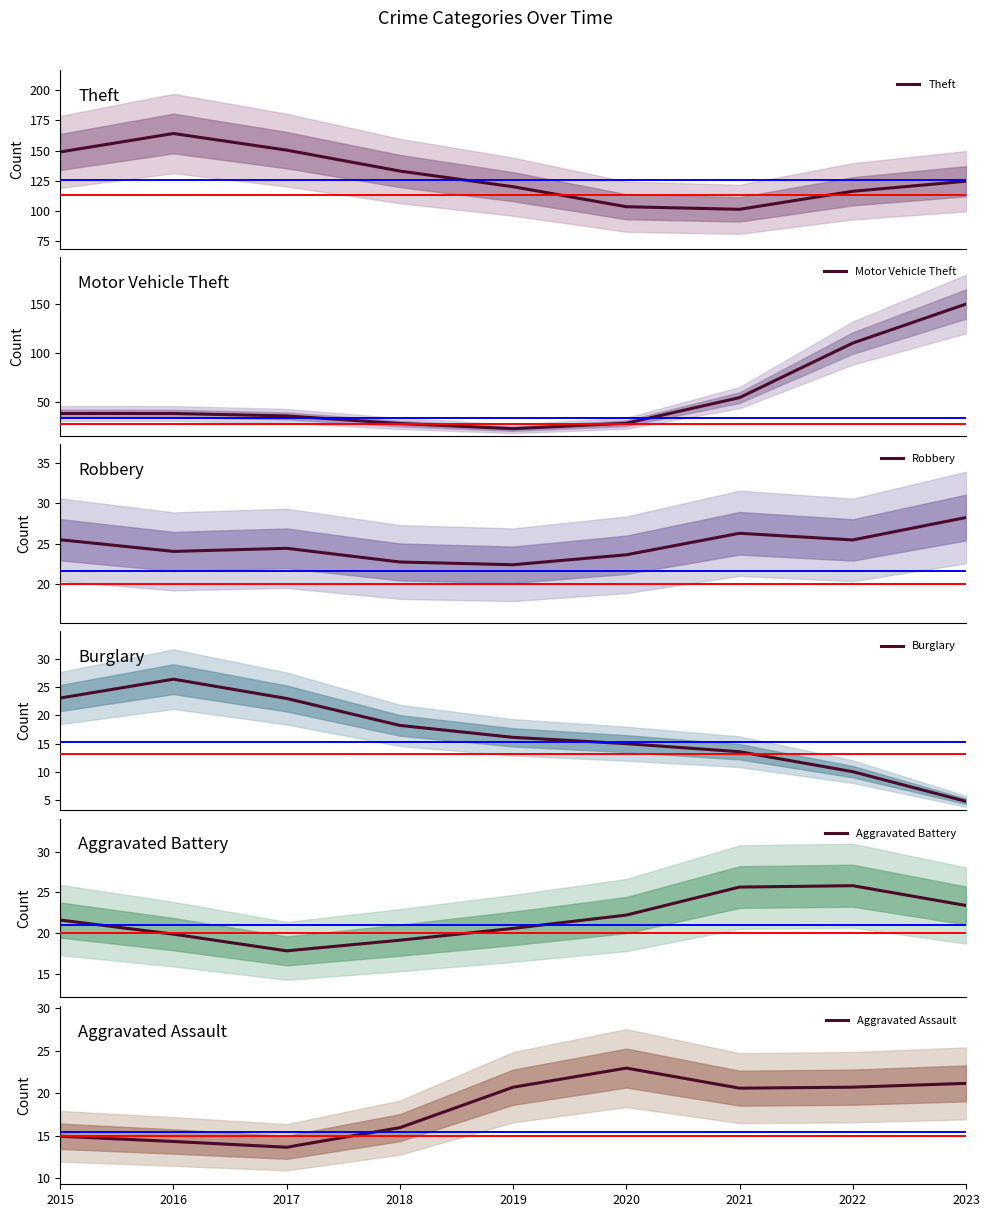

The Aggravated Assault series shows 37.7 at 2023. True or false?

False